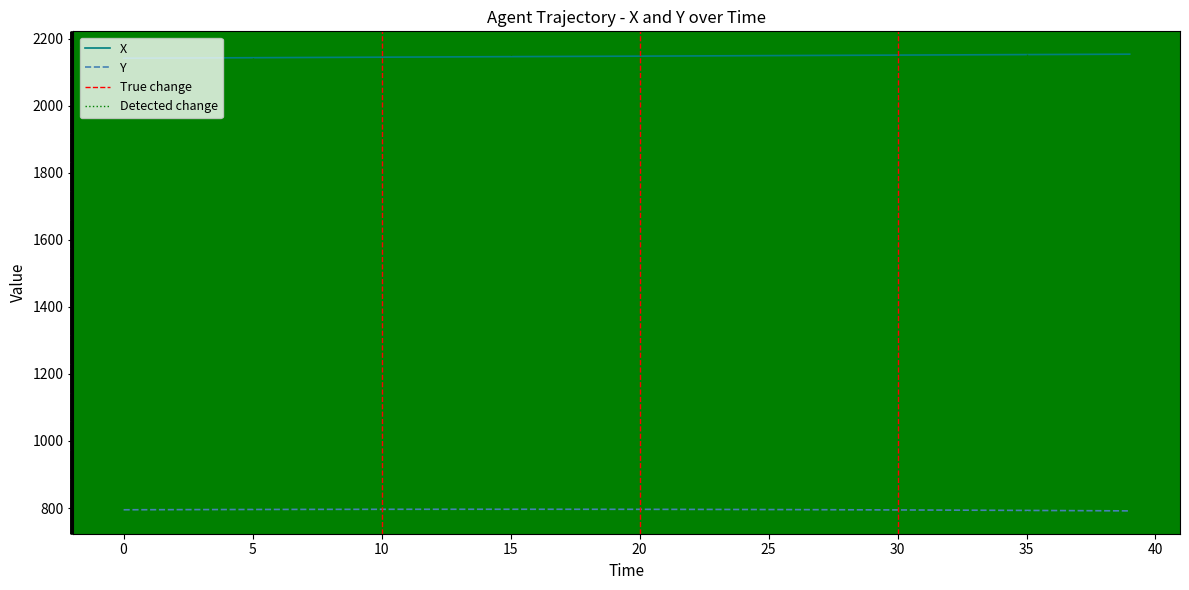

True or false: X and Y intersect in this chart.

False